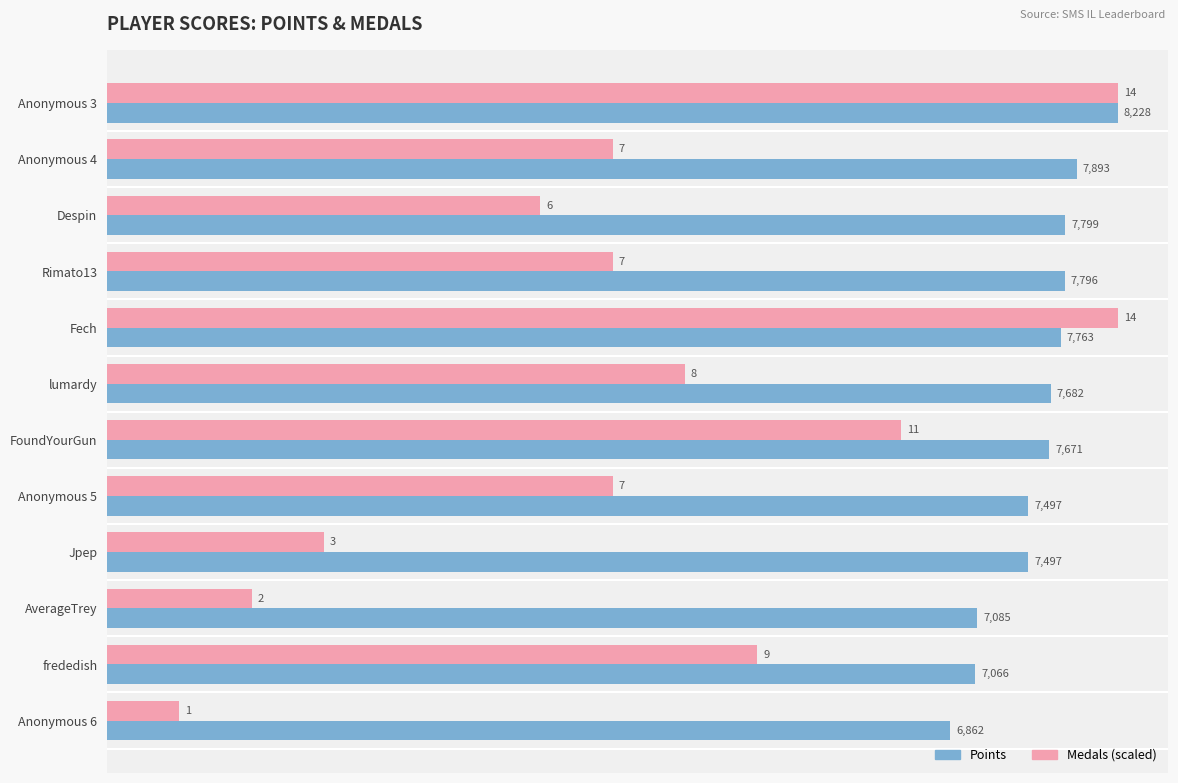

What is the difference between the Points values at Anonymous 4 and Anonymous 6?

1031.0